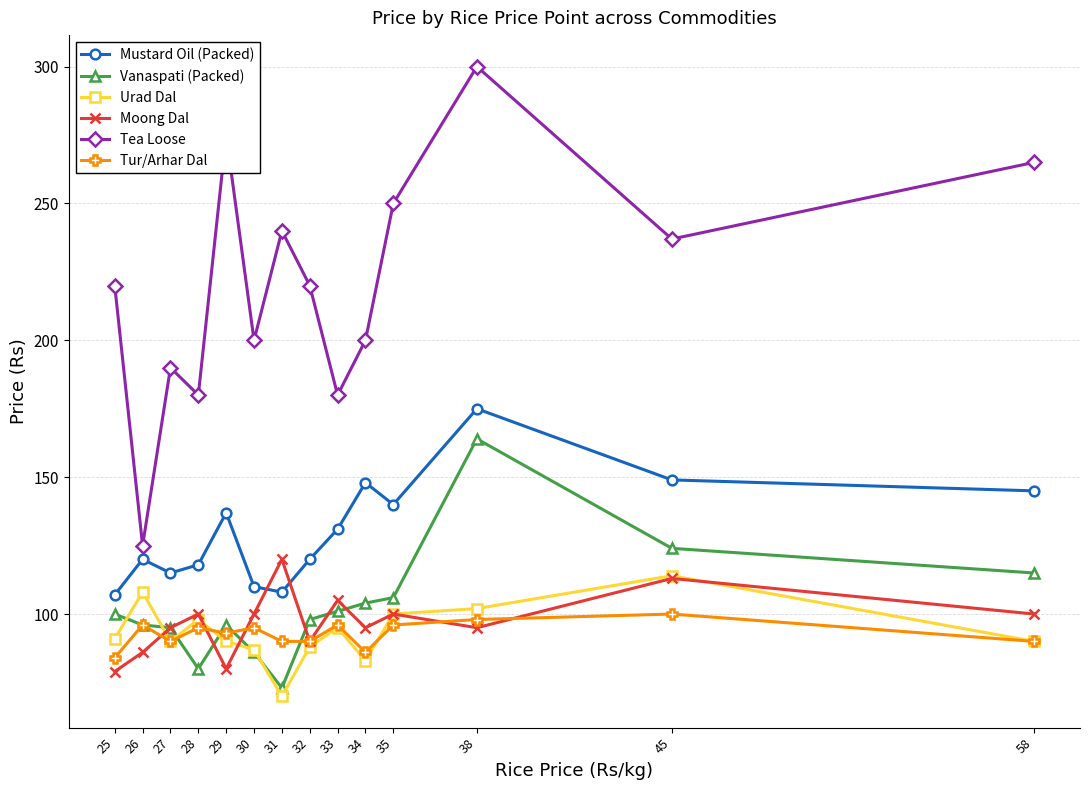

What is the difference between the maximum and minimum values in the Vanaspati (Packed) series?

91